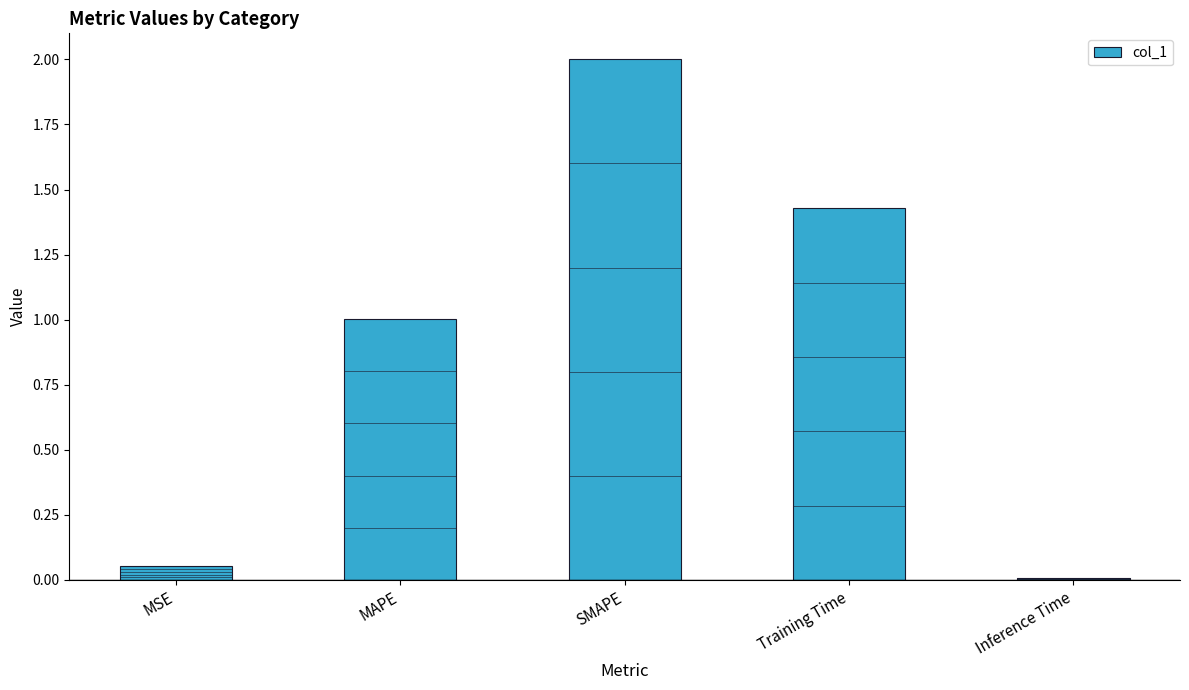

How many categories are shown in the chart?

5